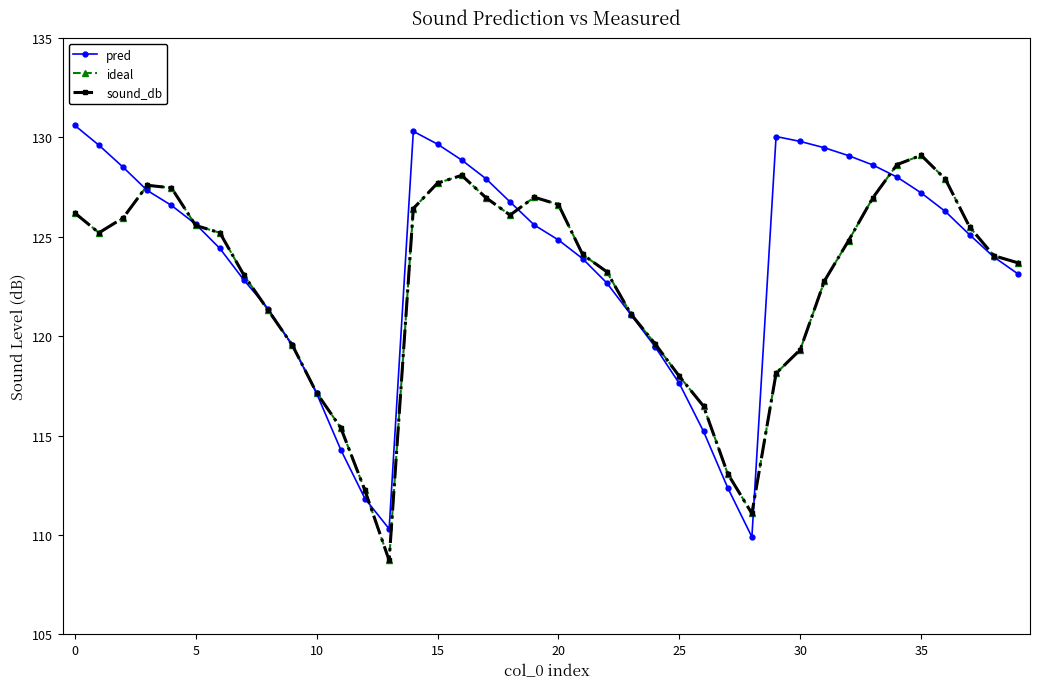

Does the chart have visible grid lines?

No